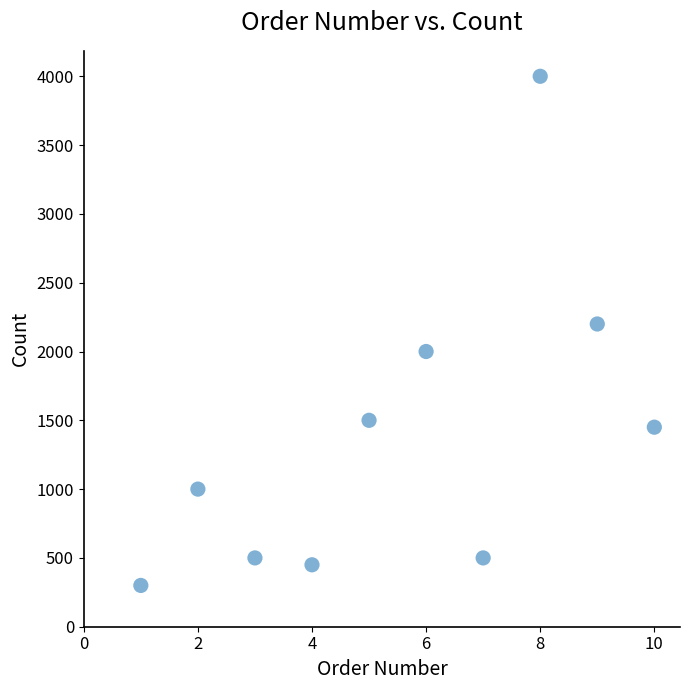

What is the range of Y values (max minus min)?

3700